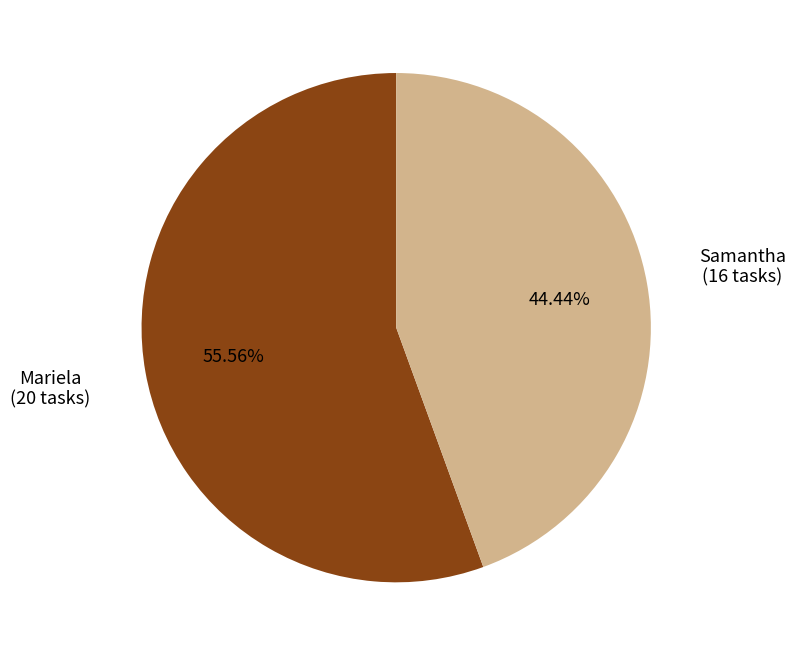

To the nearest percent, what is the difference between the largest and smallest slice percentages?

11%